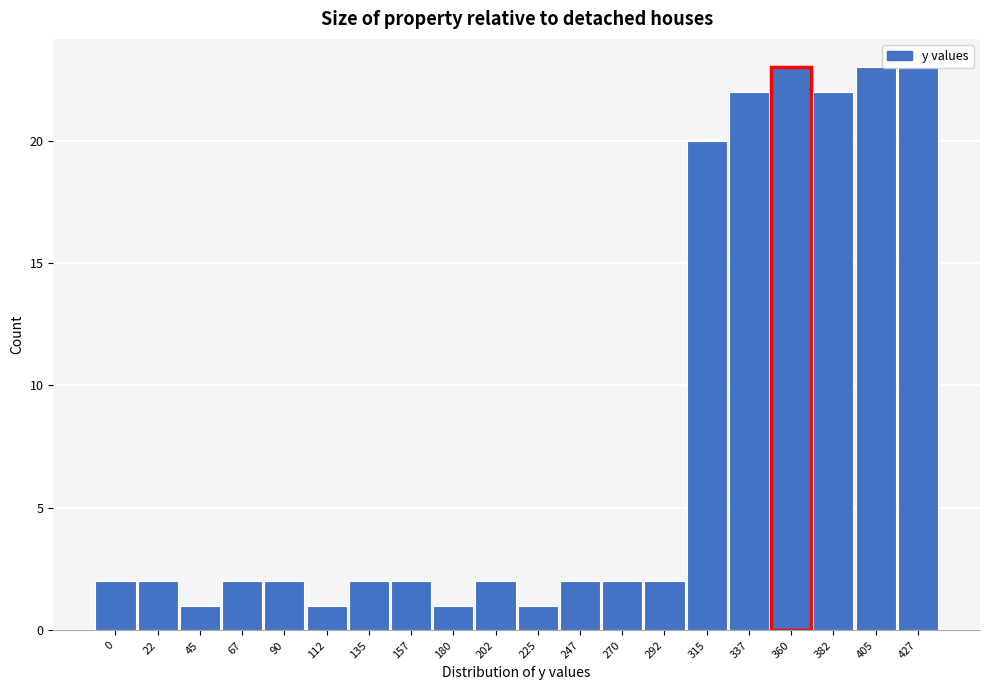

What is the difference between the second highest and minimum values?

22